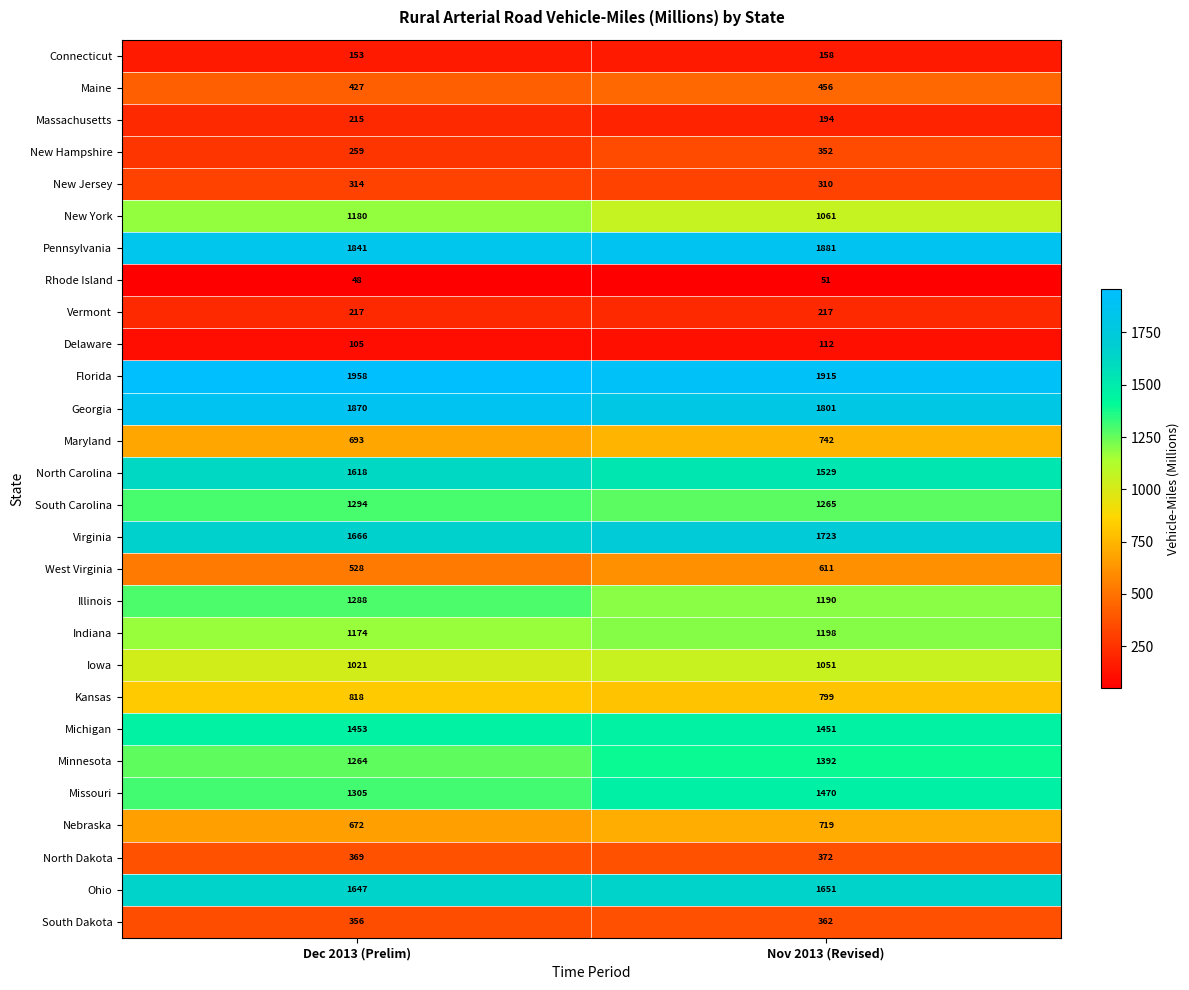

Where is South Dakota nearest to the value 359?

Dec 2013 (Prelim)